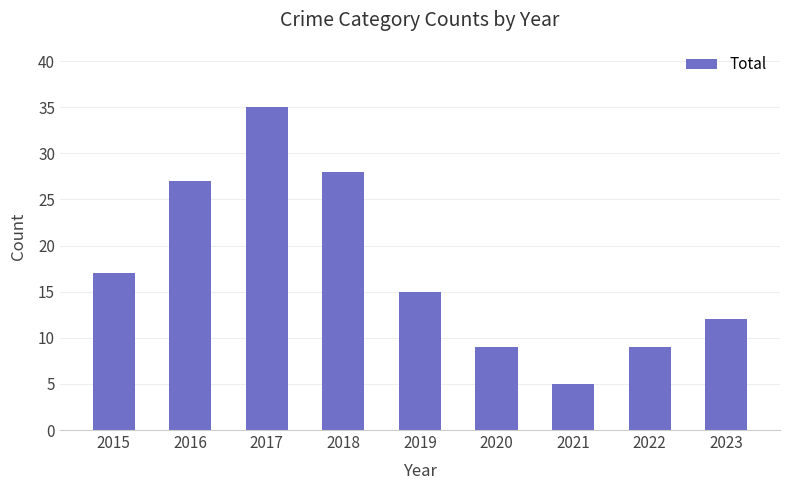

Reading right to left, list all the values displayed in this chart.

2023=12	2022=9	2021=5	2020=9	2019=15	2018=28	2017=35	2016=27	2015=17